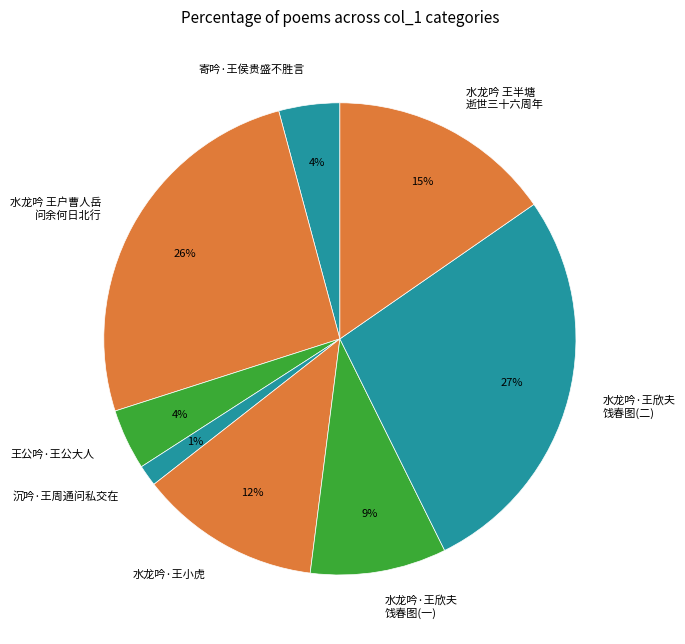

Does 水龙吟·王小虎 account for over 50% of the chart?

No